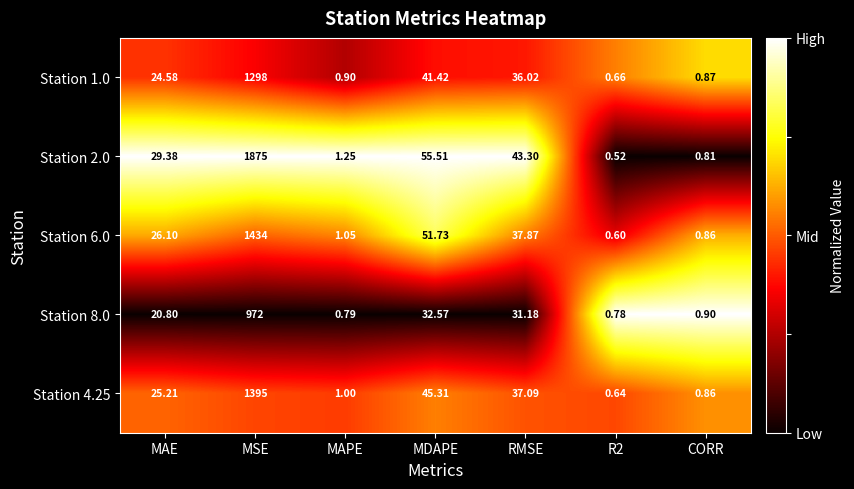

Where does the Station 1.0 series first go above 24?

MAE